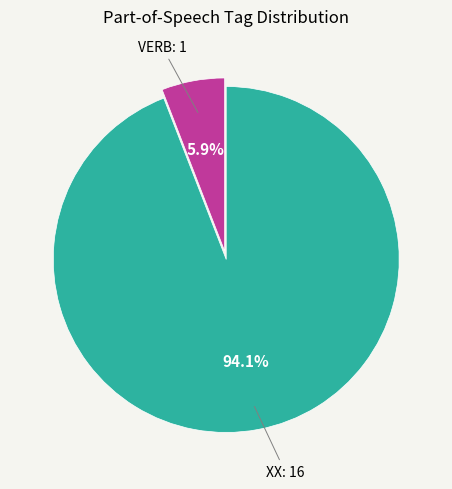

Does any single category account for the majority?

Yes